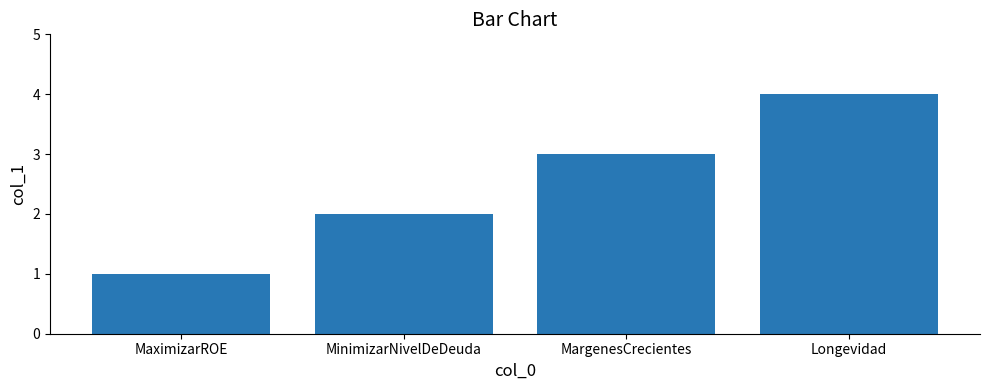

Rank the categories by value from lowest to highest.

MaximizarROE, MinimizarNivelDeDeuda, MargenesCrecientes, Longevidad